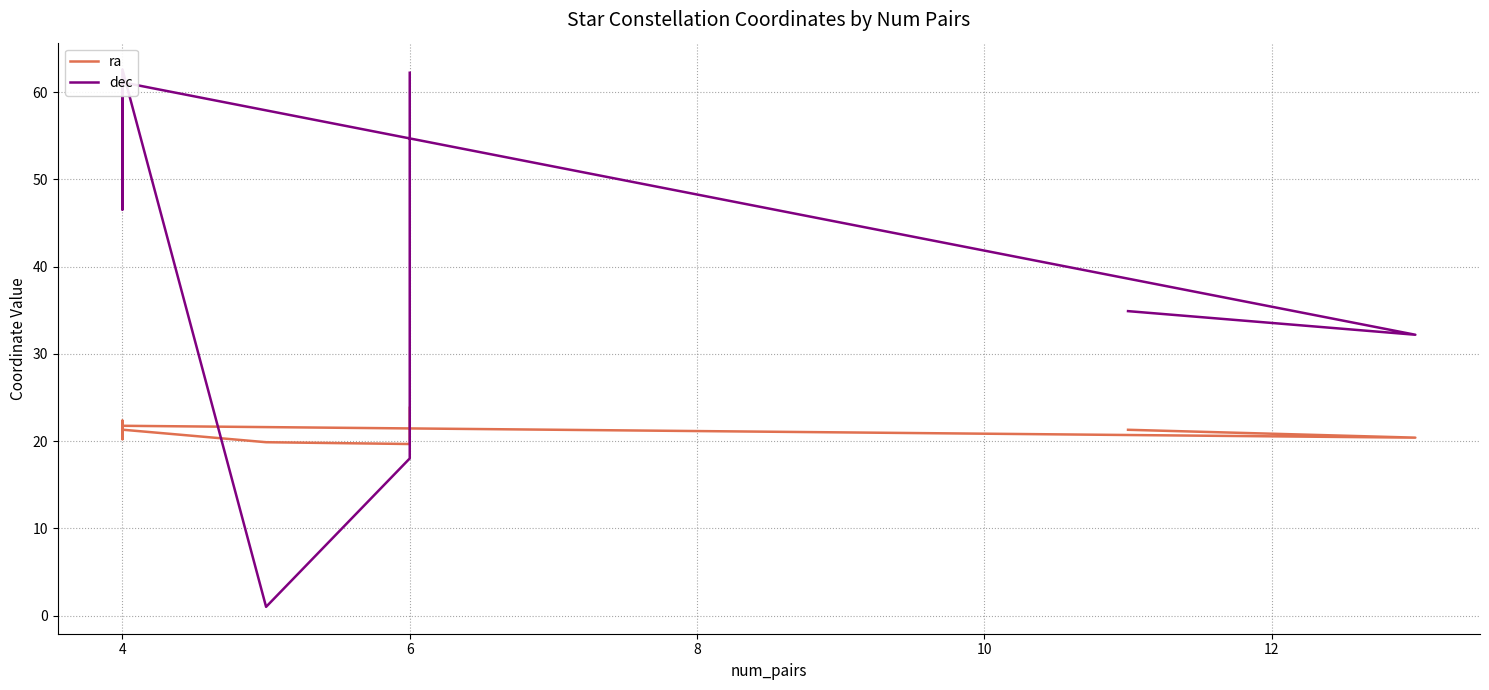

True or false: ra has more than 0 points higher than both neighbors.

True